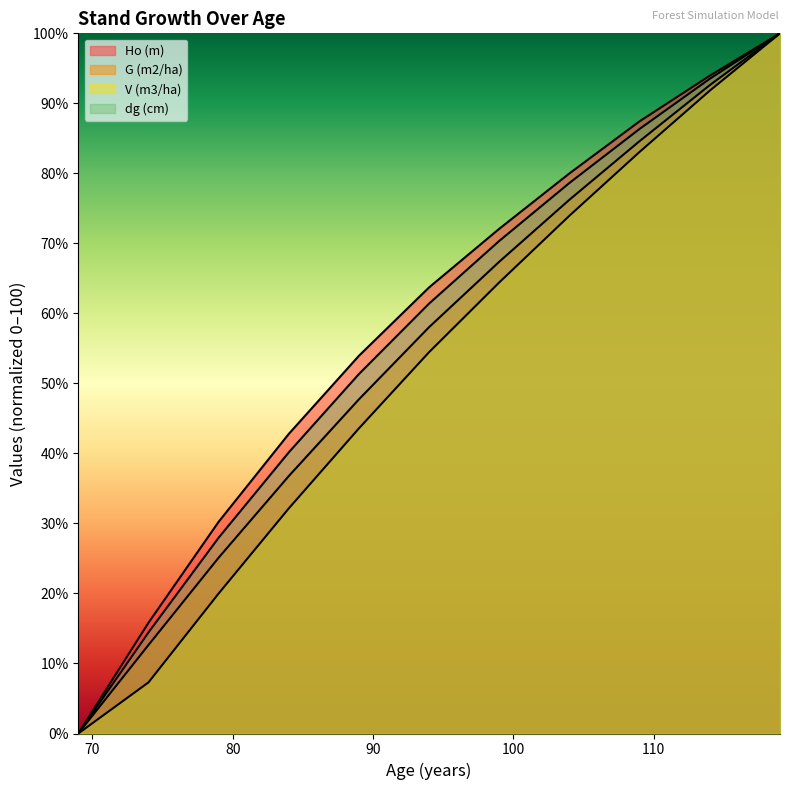

Which has a higher value, 119 or 89?

119